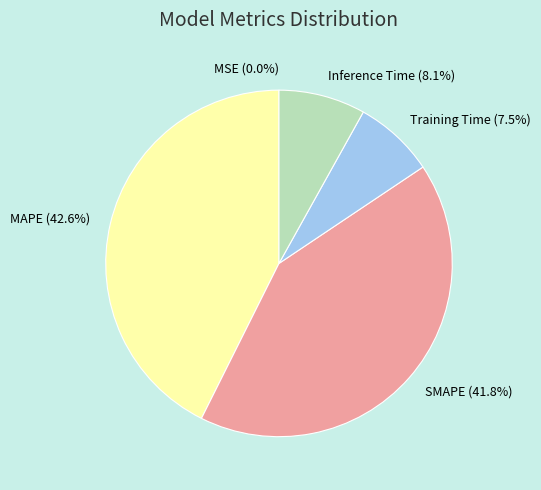

Between Inference Time and SMAPE, which is larger?

SMAPE